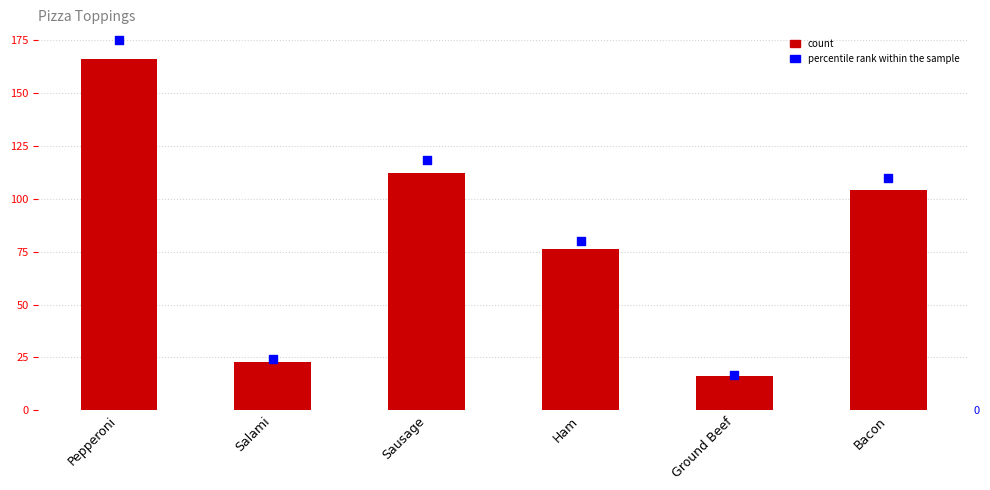

What is the total value across all series at Pepperoni?

341.0